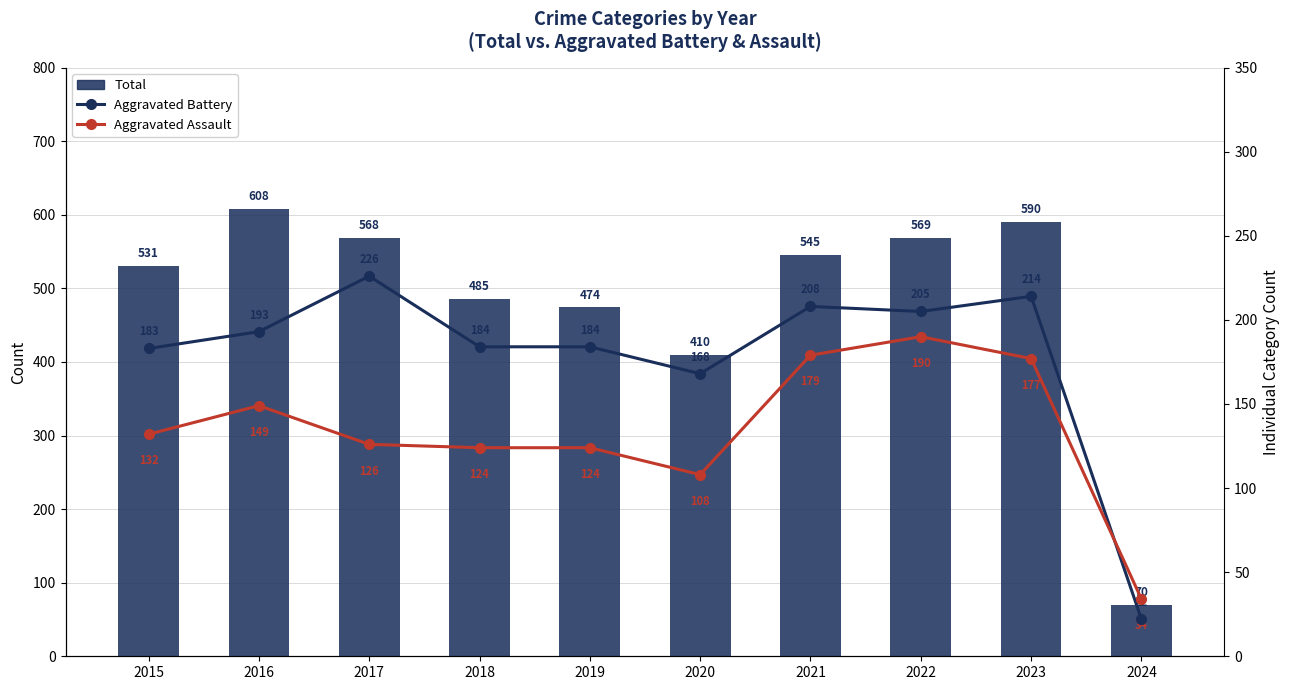

What is the spread (max minus min) of values at 2016?

459